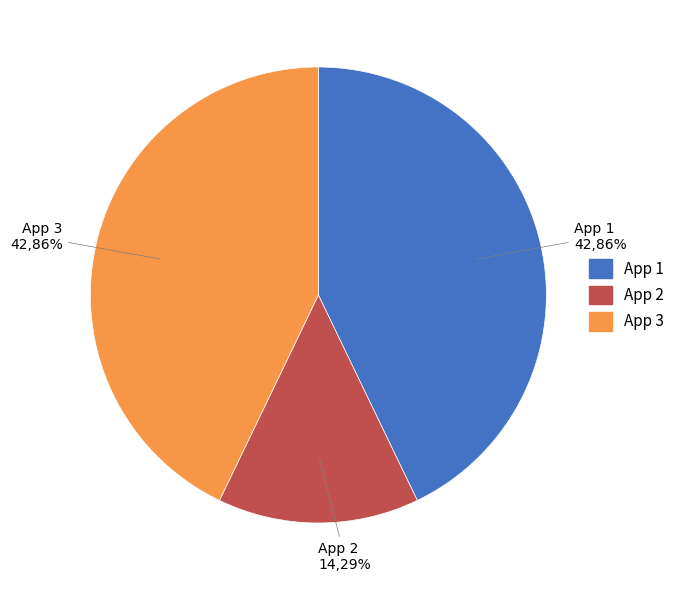

What percentage do App 1 and App 3 together represent?

85.7%